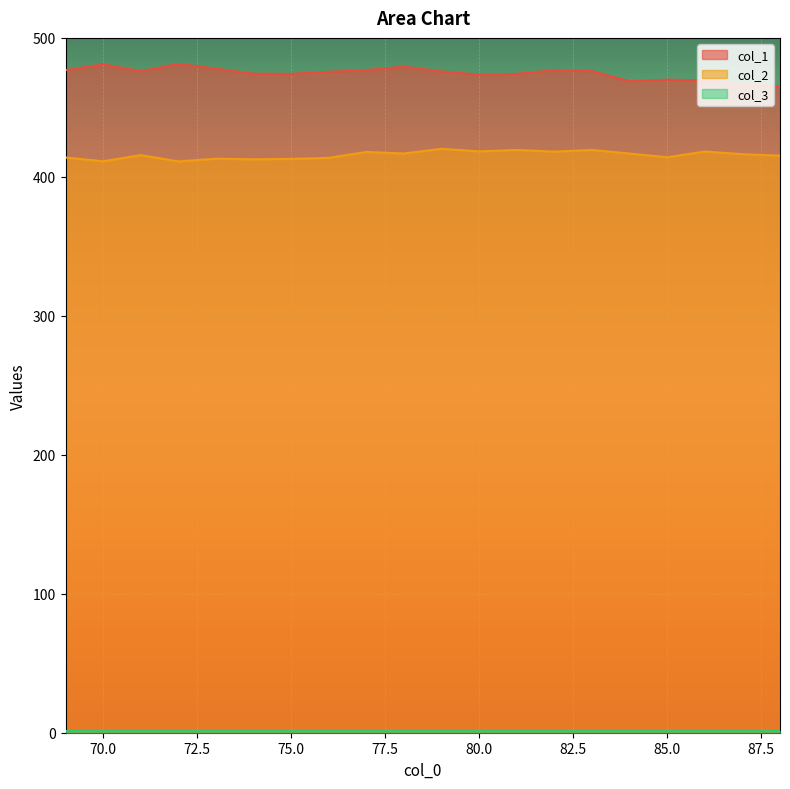

What is the value of the col_2 point at the 10th from the left?

416.8